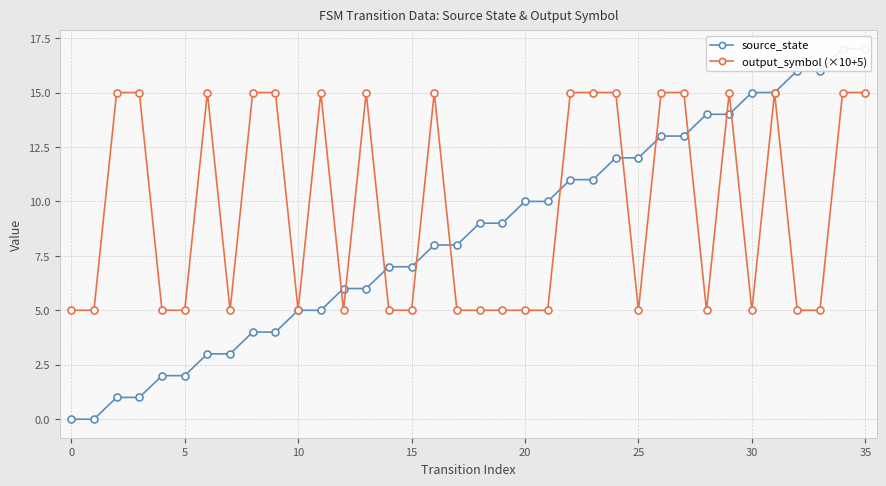

Is it true that output_symbol (×10+5) equals 5 at 20?

True